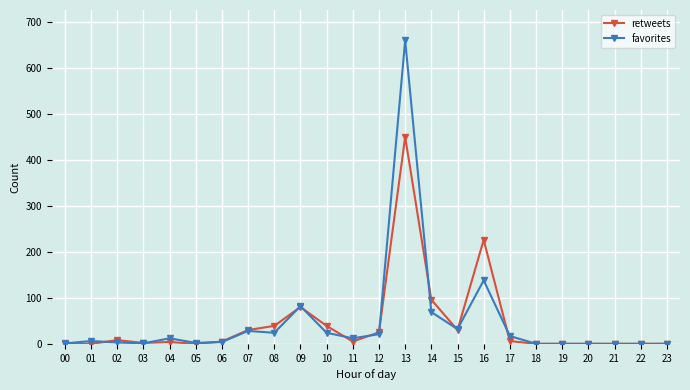

Which series has the widest spread of values?

favorites